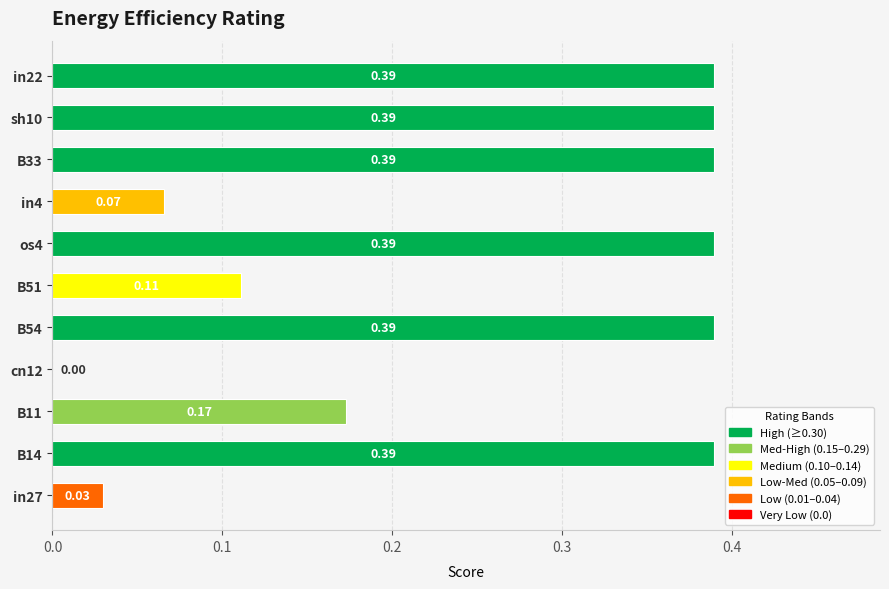

How many series are shown in this chart?

1